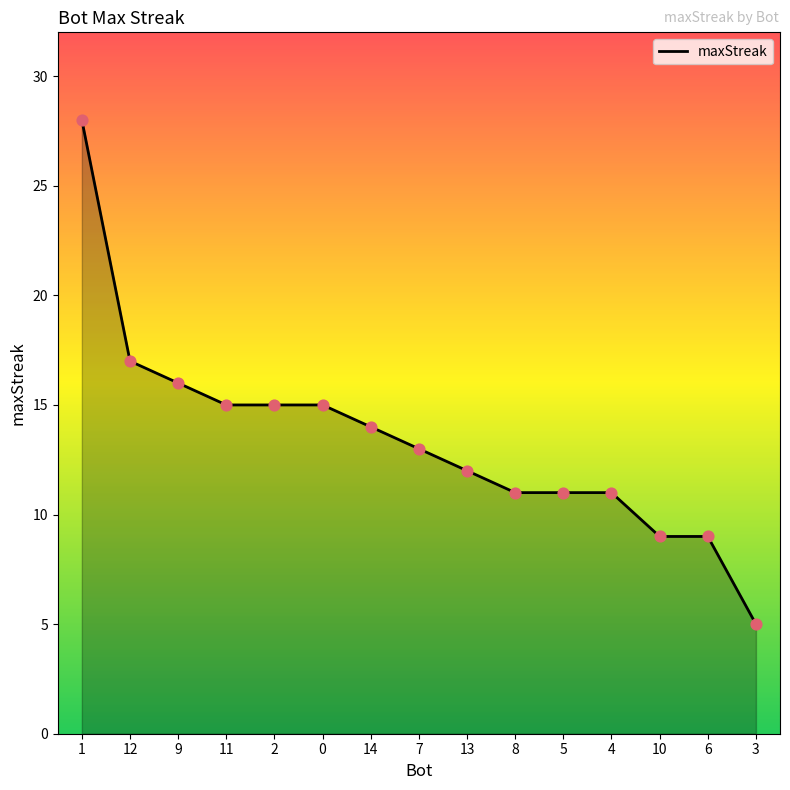

Between 2 and 12, which is larger?

12